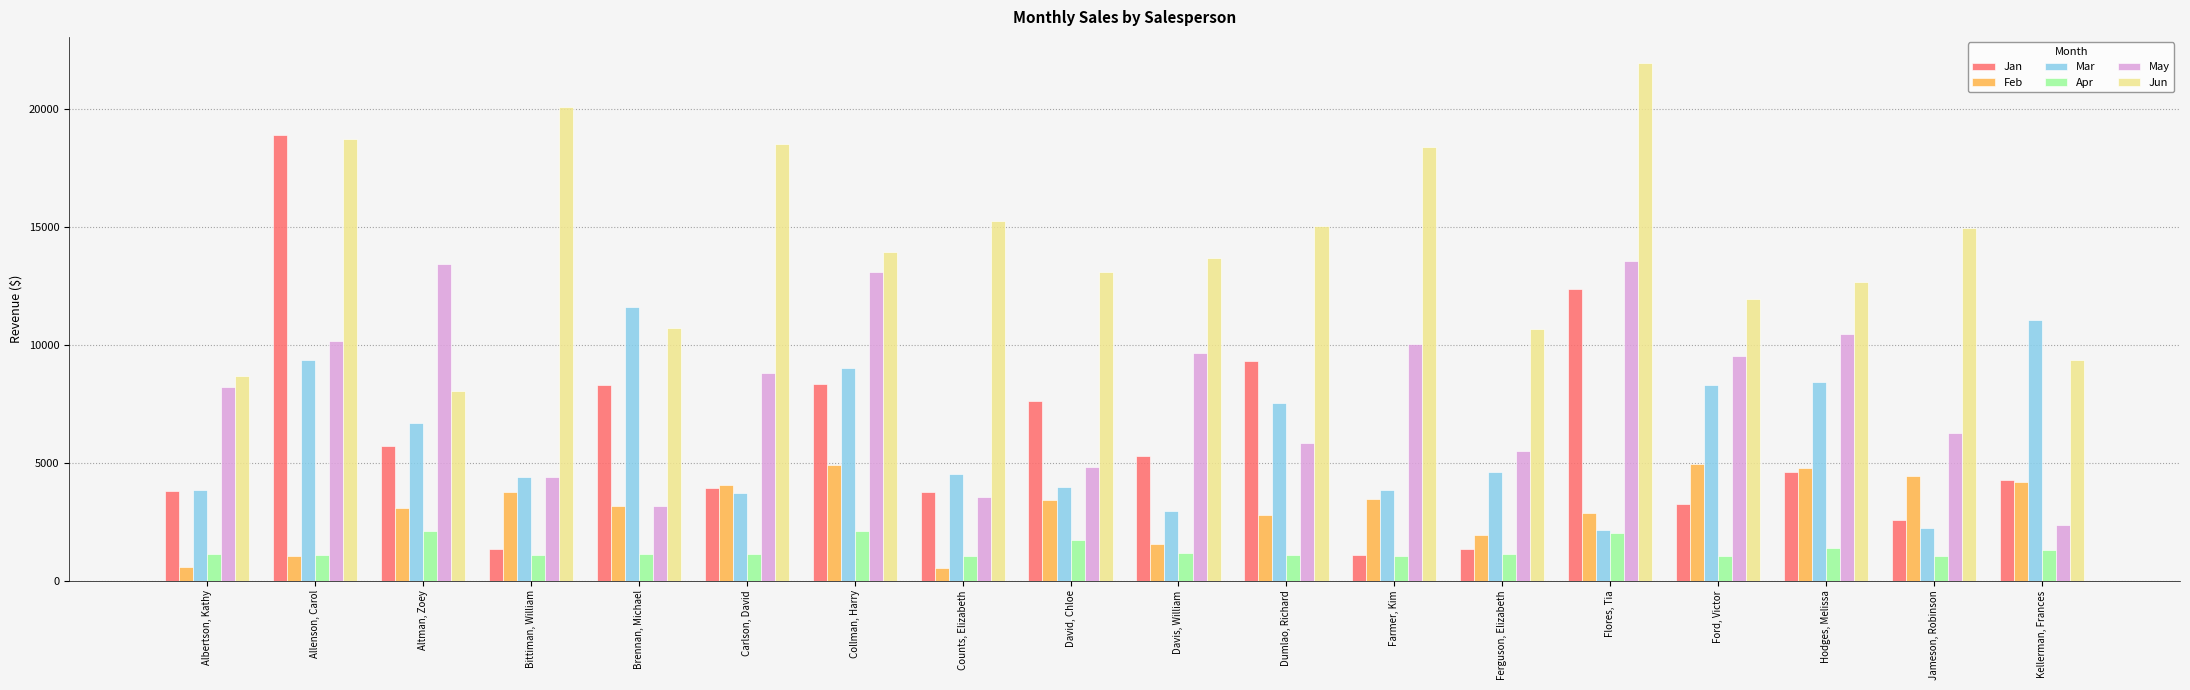

Which series changed the most between Brennan, Michael and Davis, William?

Mar